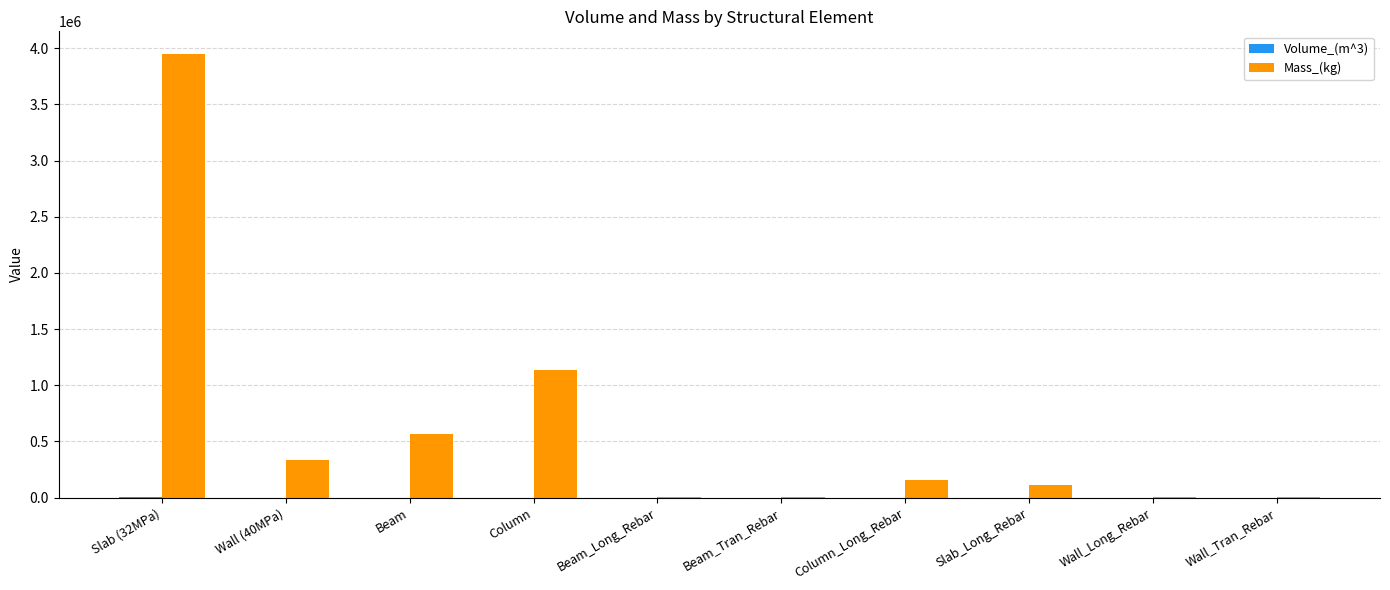

Which series changed the most between Slab (32MPa) and Beam_Long_Rebar?

Mass_(kg)